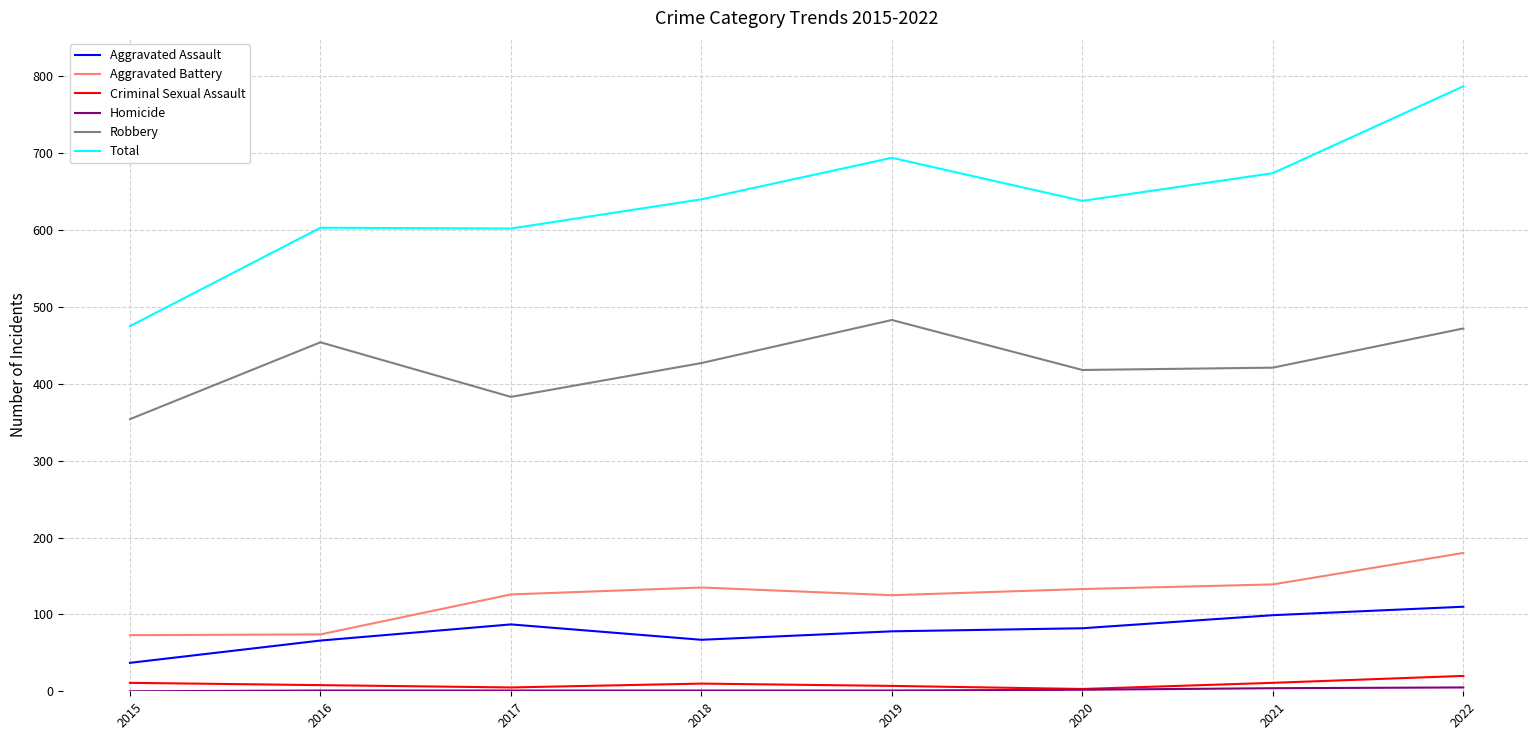

True or false: Total and Robbery intersect in this chart.

False